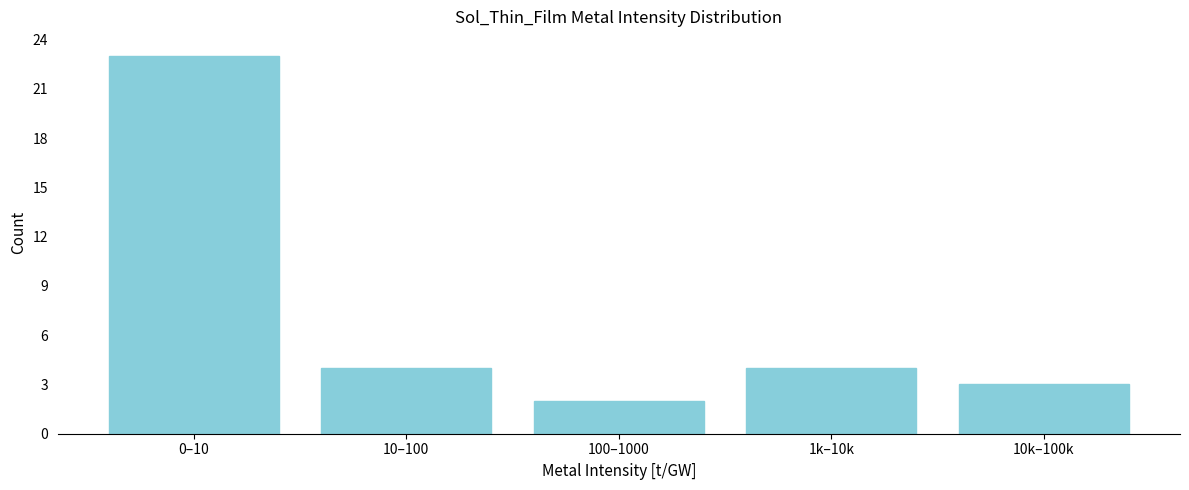

Reading right to left, what are all the values shown in this chart?

10k–100k=3	1k–10k=4	100–1000=2	10–100=4	0–10=23